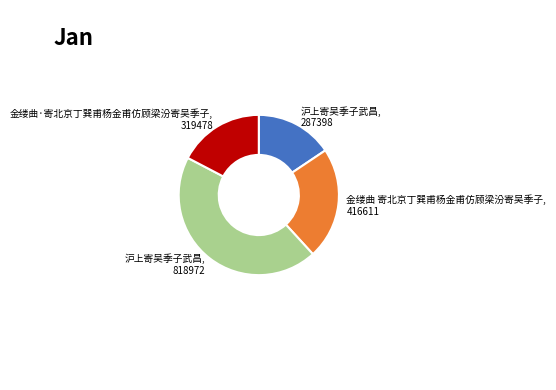

Rank the categories by value from lowest to highest.

沪上寄吴季子武昌, 287398, 金缕曲·寄北京丁巽甫杨金甫仿顾梁汾寄吴季子, 319478, 金缕曲 寄北京丁巽甫杨金甫仿顾梁汾寄吴季子, 416611, 沪上寄吴季子武昌, 818972